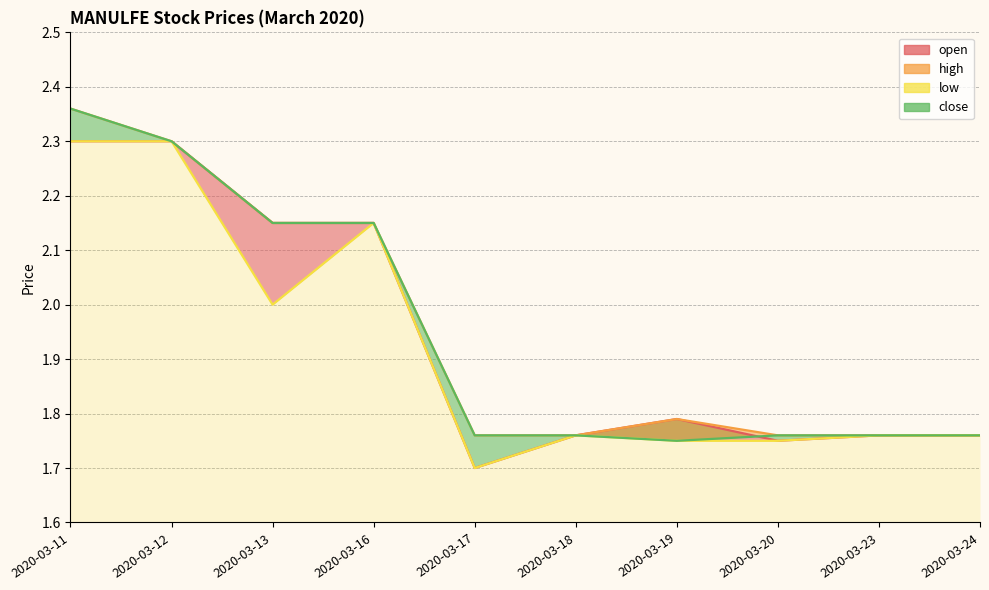

Which has a higher value, 2020-03-20 or 2020-03-17?

2020-03-20